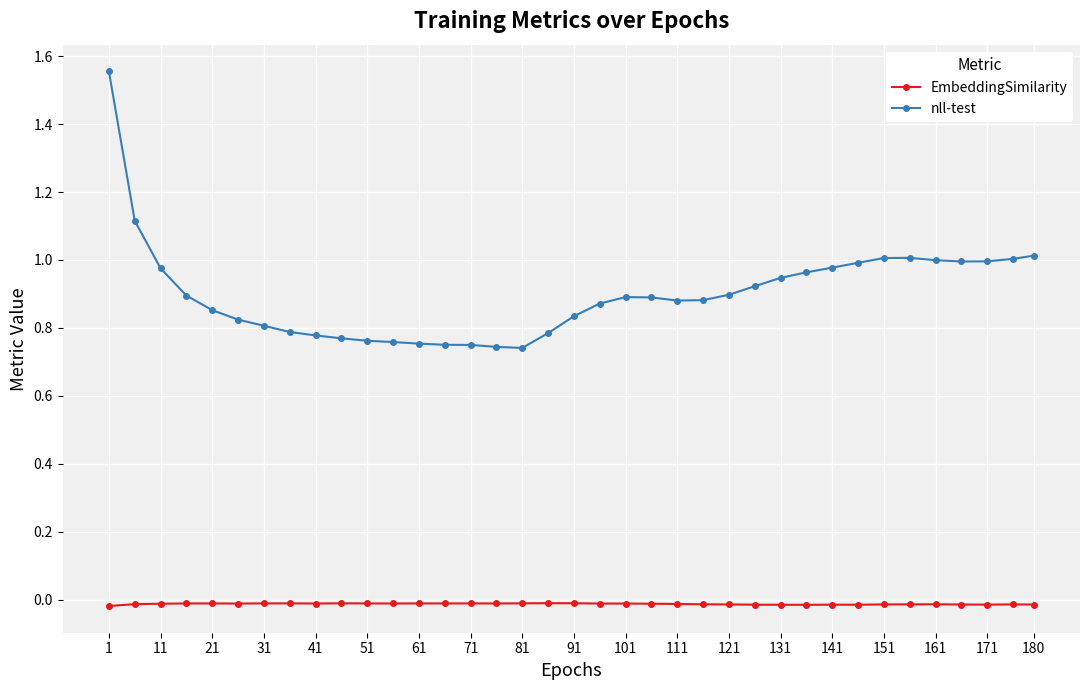

True or false: EmbeddingSimilarity and nll-test cross at least once.

False